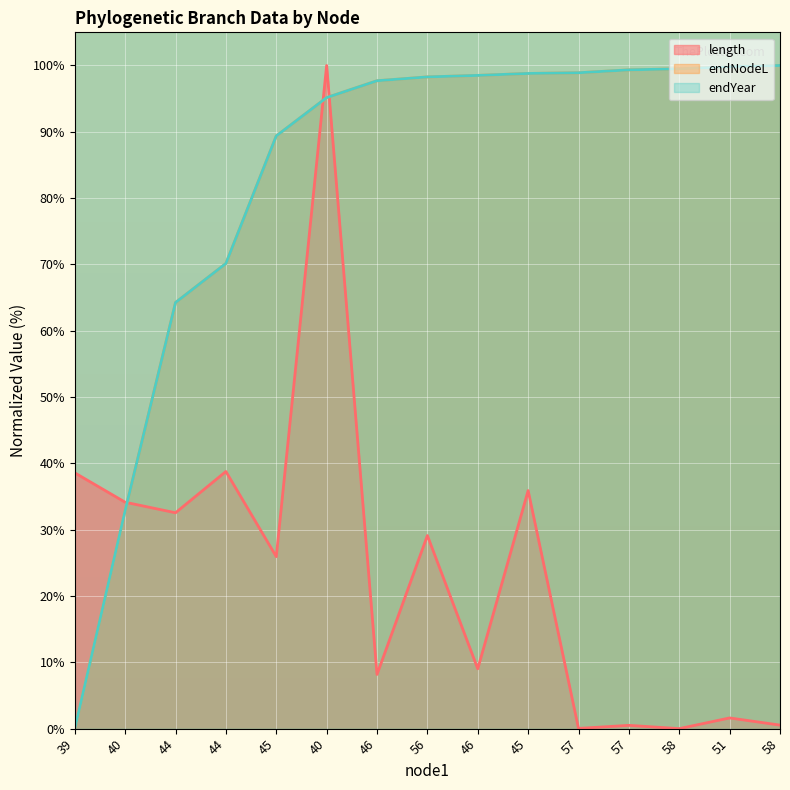

Which label corresponds to the smallest value in the chart?

58